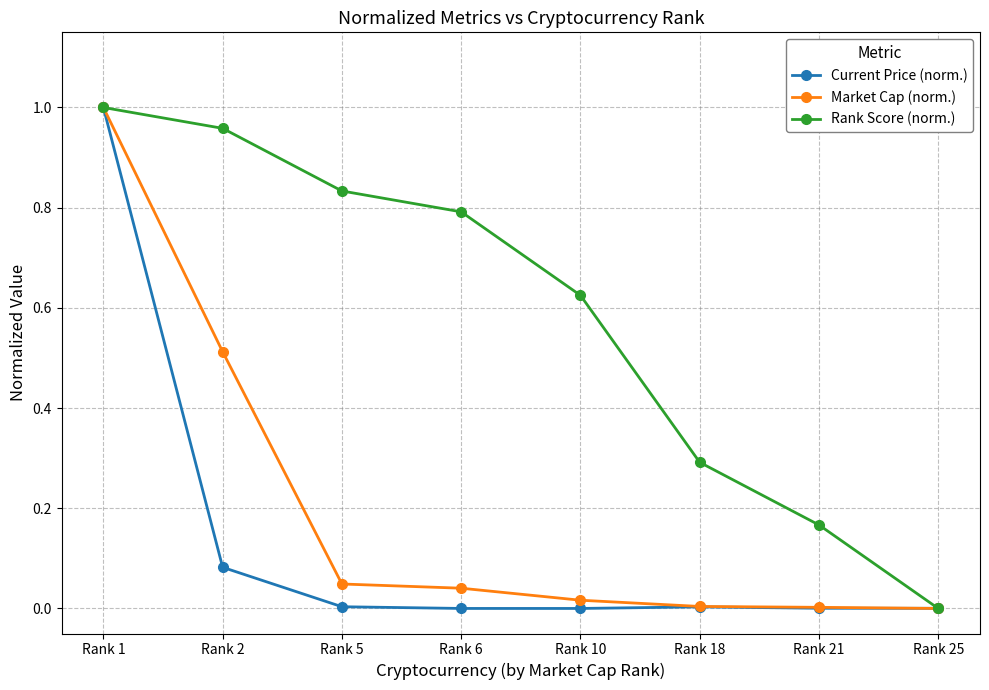

Which series has the largest total across all categories?

Rank Score (norm.)